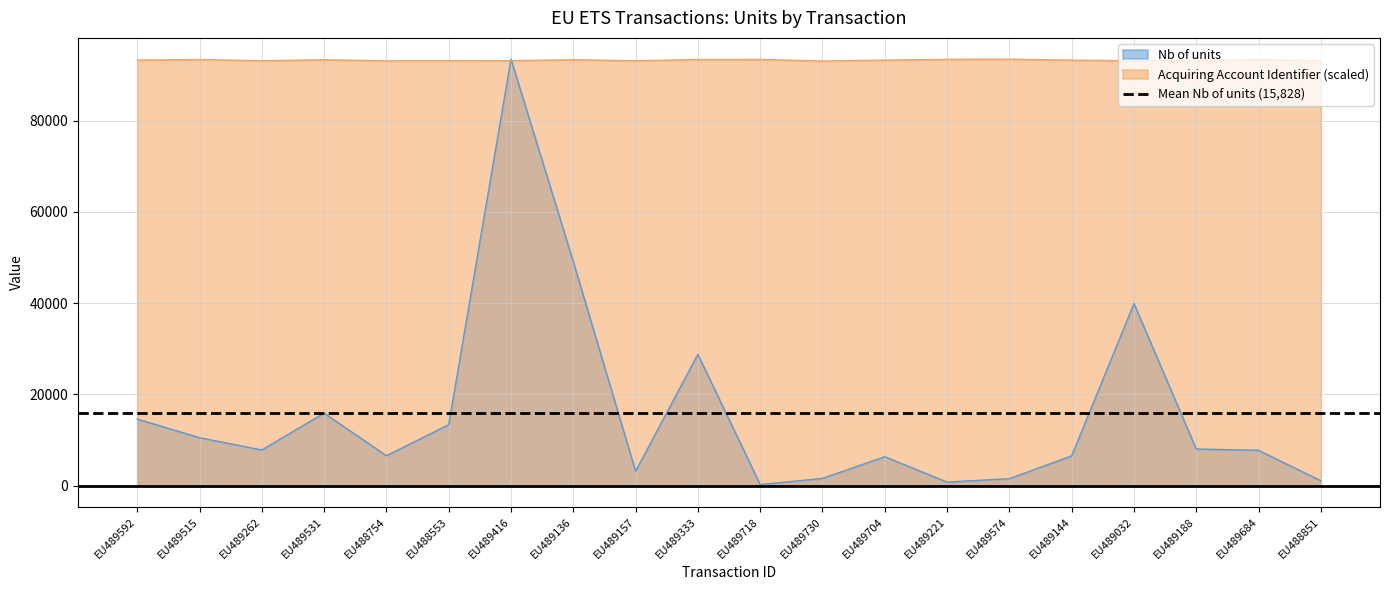

Which series ends up on top after the final intersection of Acquiring Account Identifier and Nb of units?

Acquiring Account Identifier